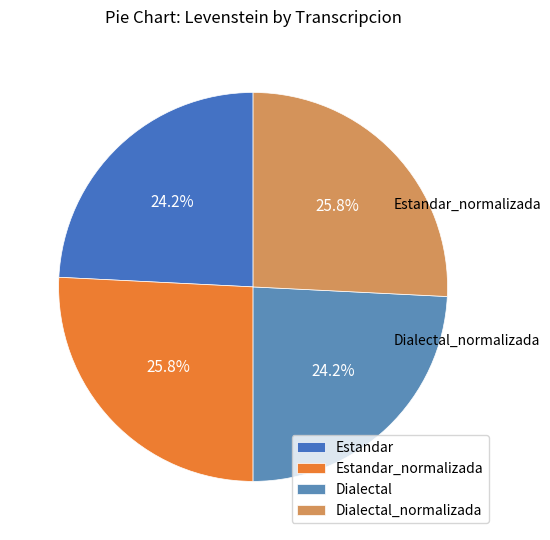

How much of the chart is everything except Estandar?

75.8%